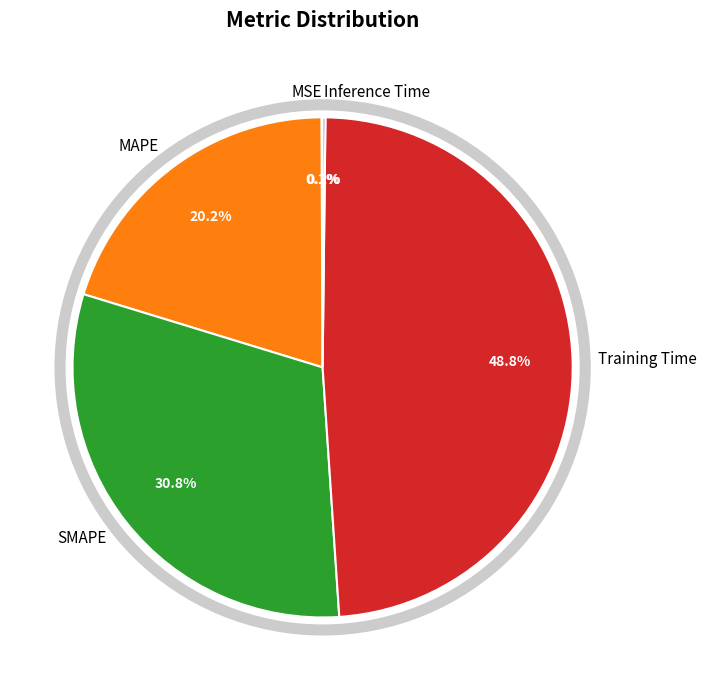

Is there any slice that represents more than half of the pie?

No